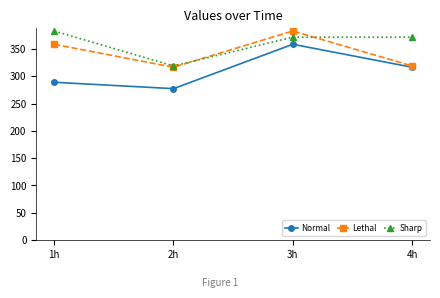

What is the label of the 3rd point from the left?

3h